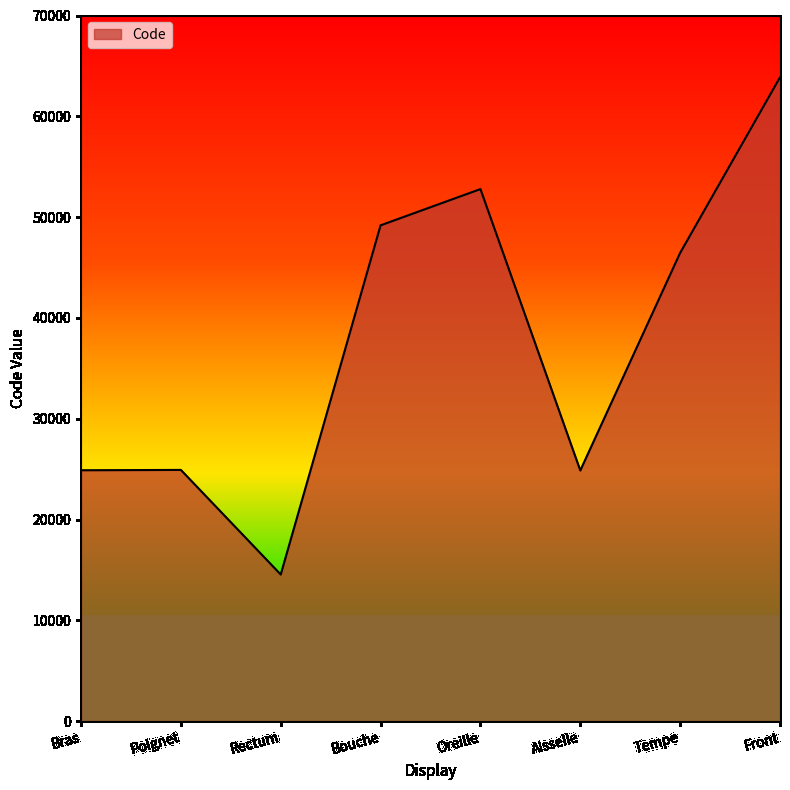

What is the smallest value displayed?

14544